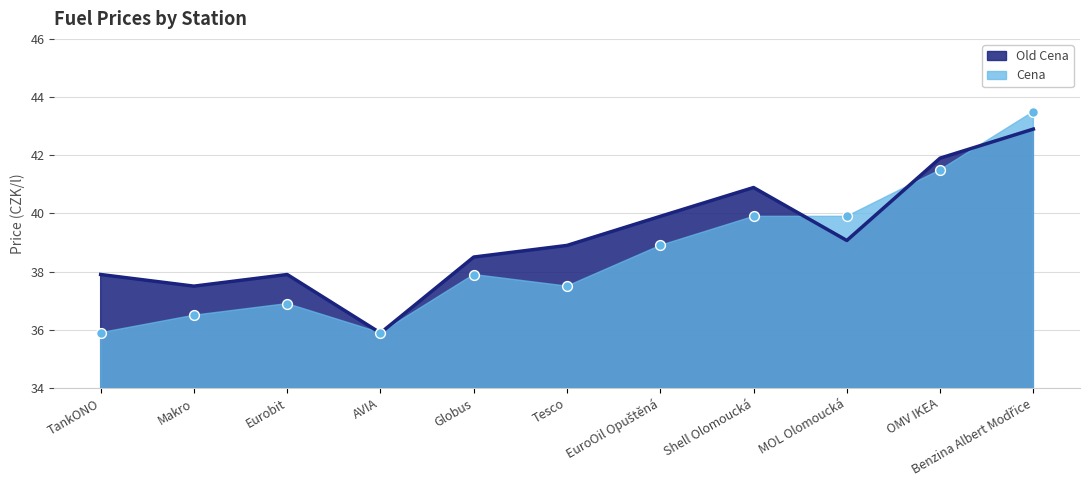

Which series has the largest Y range (max minus min)?

Cena